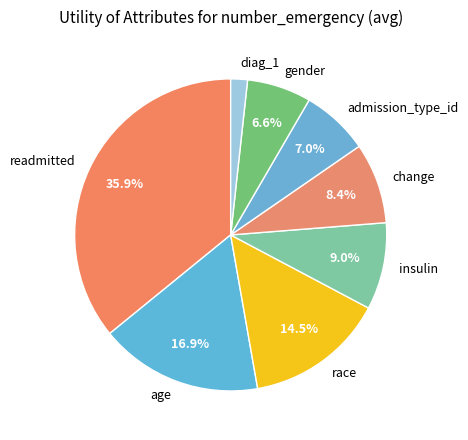

Which has a higher value, gender or insulin?

insulin